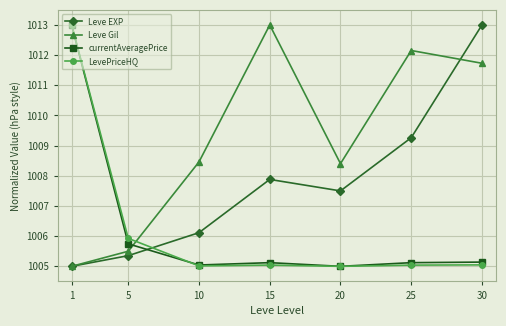

Where is LevePriceHQ nearest to the value 1009?

5